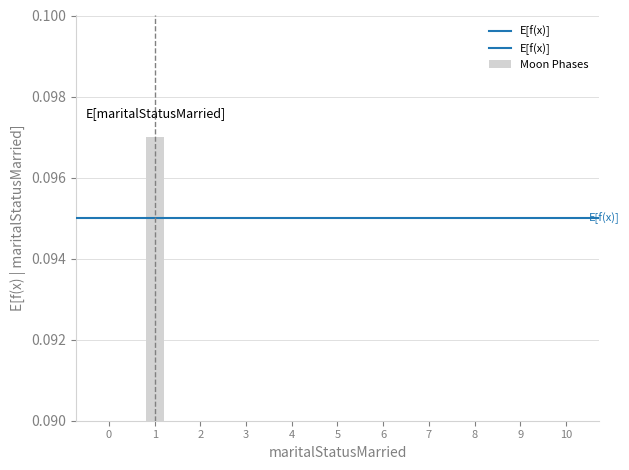

How many series are shown in this chart?

1